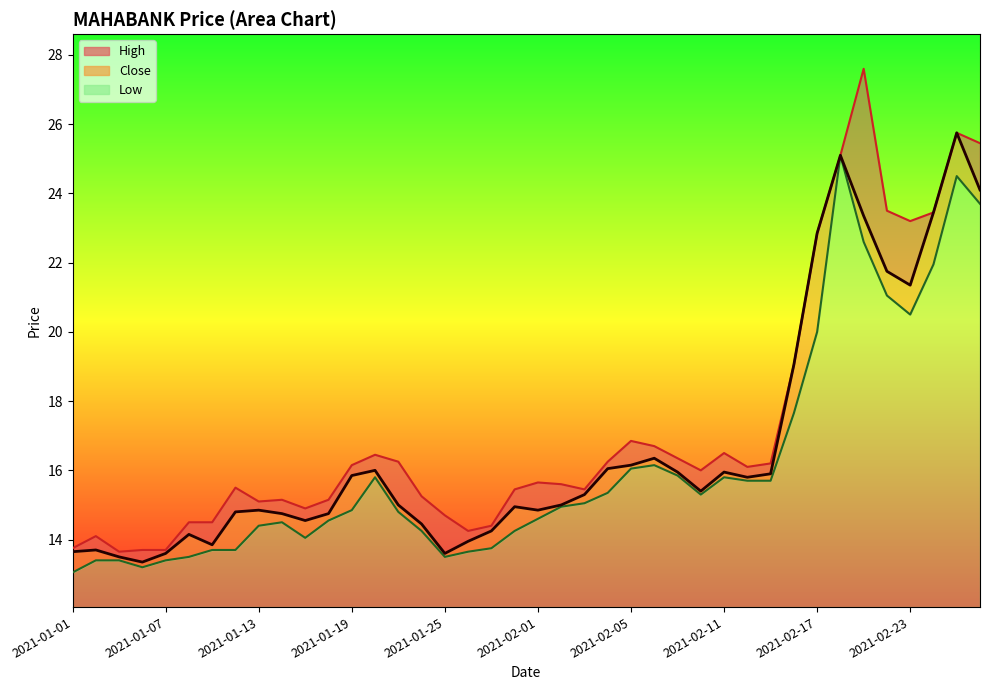

Reading left to right, list all the values displayed in this chart.

High: 2021-01-01=13.8	2021-01-04=14.1	2021-01-05=13.7	2021-01-06=13.7	2021-01-07=13.7	2021-01-08=14.5	2021-01-11=14.5	2021-01-12=15.5	2021-01-13=15.1	2021-01-14=15.2	2021-01-15=14.9	2021-01-18=15.2	2021-01-19=16.1	2021-01-20=16.4	2021-01-21=16.2	2021-01-22=15.2	2021-01-25=14.7	2021-01-27=14.2	2021-01-28=14.4	2021-01-29=15.4	2021-02-01=15.7	2021-02-02=15.6	2021-02-03=15.4	2021-02-04=16.2	2021-02-05=16.9	2021-02-08=16.7	2021-02-09=16.4	2021-02-10=16.0	2021-02-11=16.5	2021-02-12=16.1	2021-02-15=16.2	2021-02-16=19.1	2021-02-17=22.9	2021-02-18=25.1	2021-02-19=27.6	2021-02-22=23.5	2021-02-23=23.2	2021-02-24=23.4	2021-02-25=25.8	2021-02-26=25.4
Close: 2021-01-01=13.7	2021-01-04=13.7	2021-01-05=13.5	2021-01-06=13.3	2021-01-07=13.6	2021-01-08=14.2	2021-01-11=13.8	2021-01-12=14.8	2021-01-13=14.8	2021-01-14=14.8	2021-01-15=14.6	2021-01-18=14.8	2021-01-19=15.8	2021-01-20=16.0	2021-01-21=15.0	2021-01-22=14.4	2021-01-25=13.6	2021-01-27=13.9	2021-01-28=14.2	2021-01-29=14.9	2021-02-01=14.8	2021-02-02=15.0	2021-02-03=15.3	2021-02-04=16.1	2021-02-05=16.1	2021-02-08=16.4	2021-02-09=15.9	2021-02-10=15.4	2021-02-11=15.9	2021-02-12=15.8	2021-02-15=15.9	2021-02-16=19.1	2021-02-17=22.9	2021-02-18=25.1	2021-02-19=23.4	2021-02-22=21.8	2021-02-23=21.4	2021-02-24=23.4	2021-02-25=25.8	2021-02-26=24.1
Low: 2021-01-01=13.1	2021-01-04=13.4	2021-01-05=13.4	2021-01-06=13.2	2021-01-07=13.4	2021-01-08=13.5	2021-01-11=13.7	2021-01-12=13.7	2021-01-13=14.4	2021-01-14=14.5	2021-01-15=14.1	2021-01-18=14.6	2021-01-19=14.8	2021-01-20=15.8	2021-01-21=14.8	2021-01-22=14.2	2021-01-25=13.5	2021-01-27=13.7	2021-01-28=13.8	2021-01-29=14.2	2021-02-01=14.6	2021-02-02=14.9	2021-02-03=15.1	2021-02-04=15.3	2021-02-05=16.1	2021-02-08=16.1	2021-02-09=15.8	2021-02-10=15.3	2021-02-11=15.8	2021-02-12=15.7	2021-02-15=15.7	2021-02-16=17.6	2021-02-17=20.0	2021-02-18=25.1	2021-02-19=22.6	2021-02-22=21.1	2021-02-23=20.5	2021-02-24=21.9	2021-02-25=24.5	2021-02-26=23.7